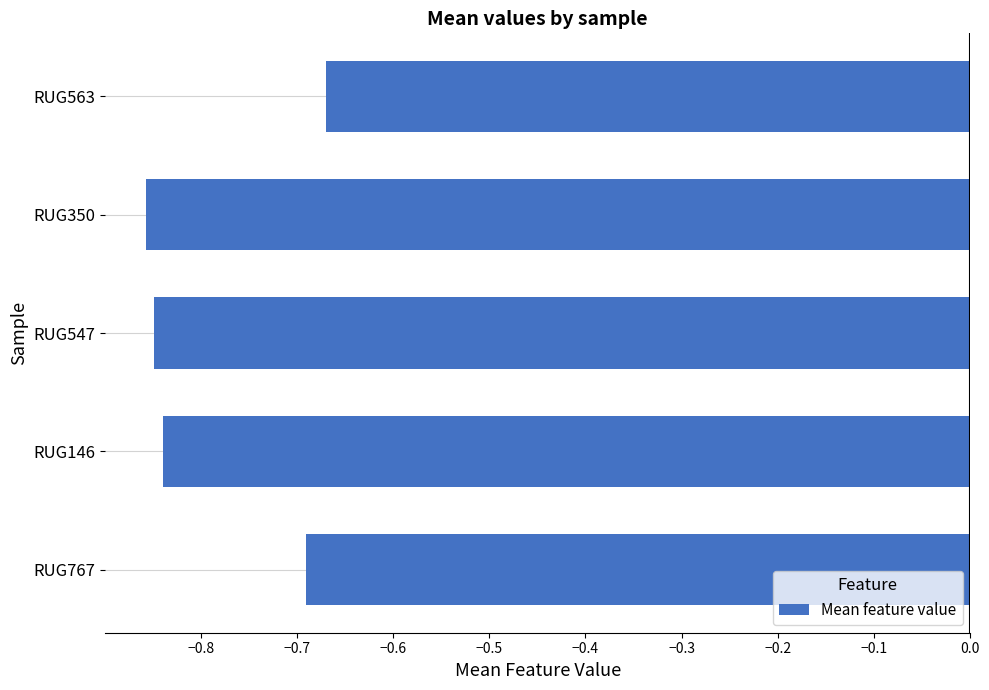

Is it true that the value at RUG350 is -1.5?

False